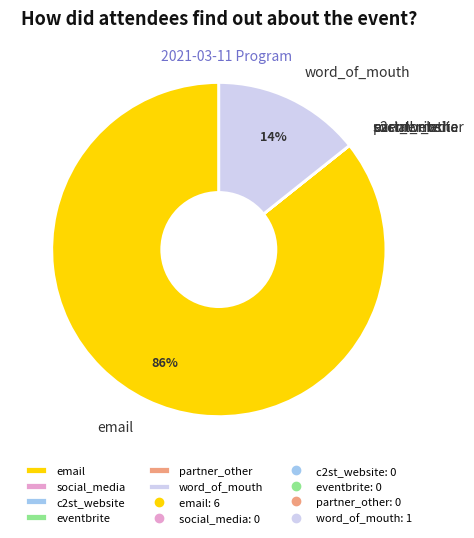

Does any single category account for the majority?

Yes